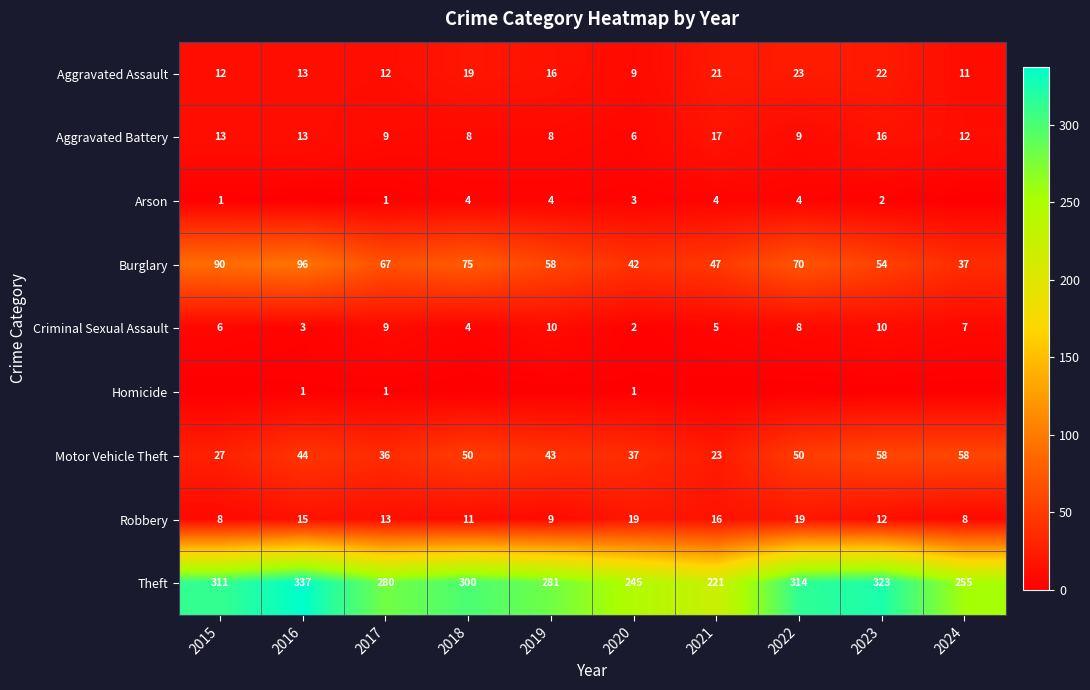

Read the Motor Vehicle Theft value at 2015.

27